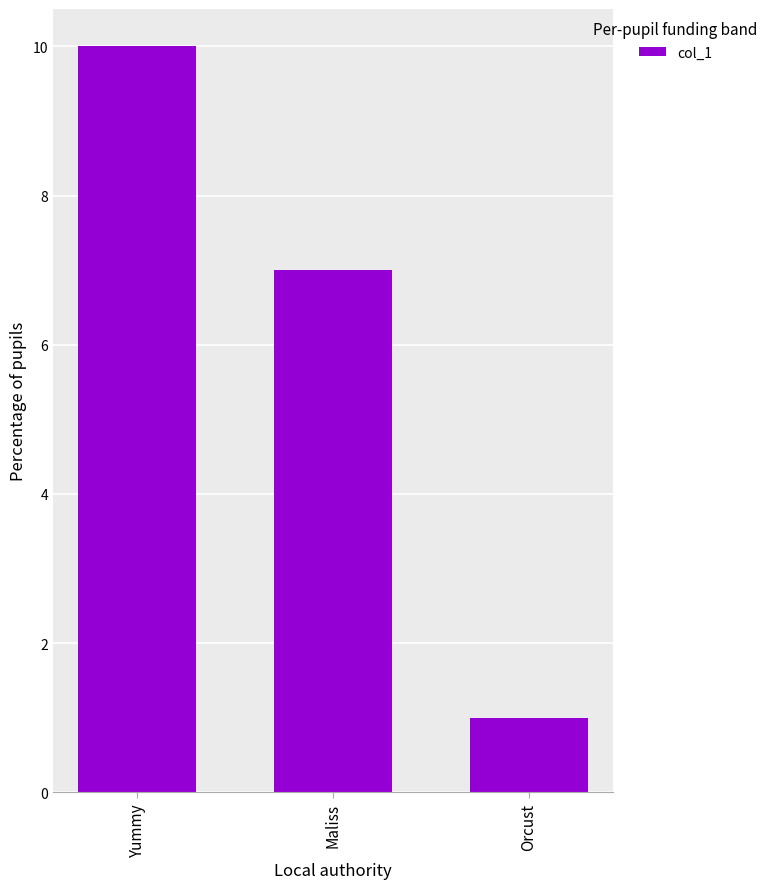

At which label does the data first exceed 7?

Yummy